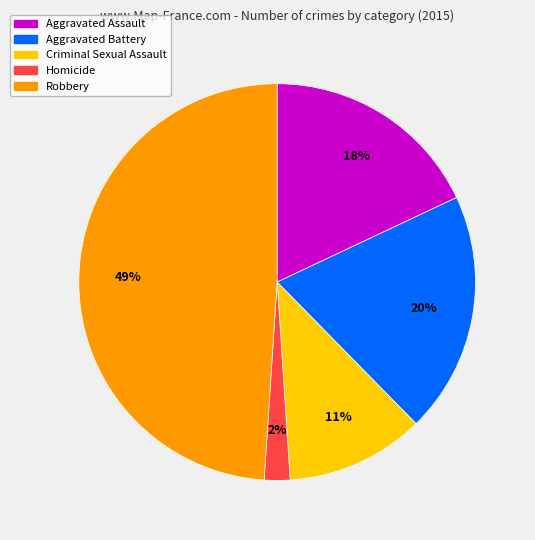

Which category has the biggest portion of the pie?

Robbery